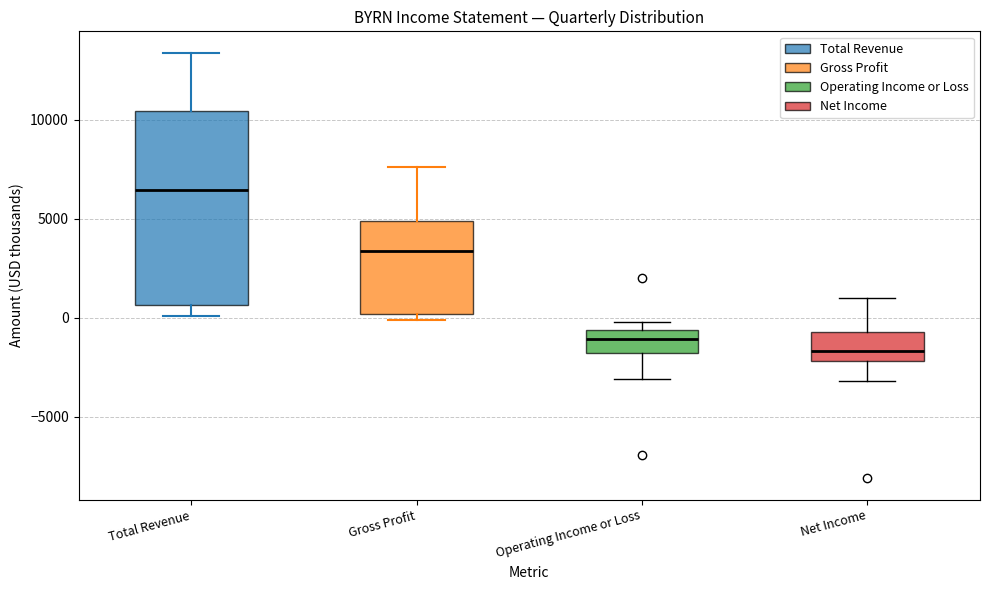

Reading left to right, read every box against the y-axis: the position of its median line, the range the box covers, and the ends of its whiskers. The values are not printed on the chart, so give them approximately, as read against the axis.

Total Revenue: median 6500, box 500 to 10500, whiskers 0 to 13500
Gross Profit: median 3500, box 0 to 5000, whiskers 0 (just below the box's lower edge) to 7500
Operating Income or Loss: median -1000, box -2000 to -500, whiskers -3000 to 0
Net Income: median -1500, box -2000 to -500, whiskers -3000 to 1000